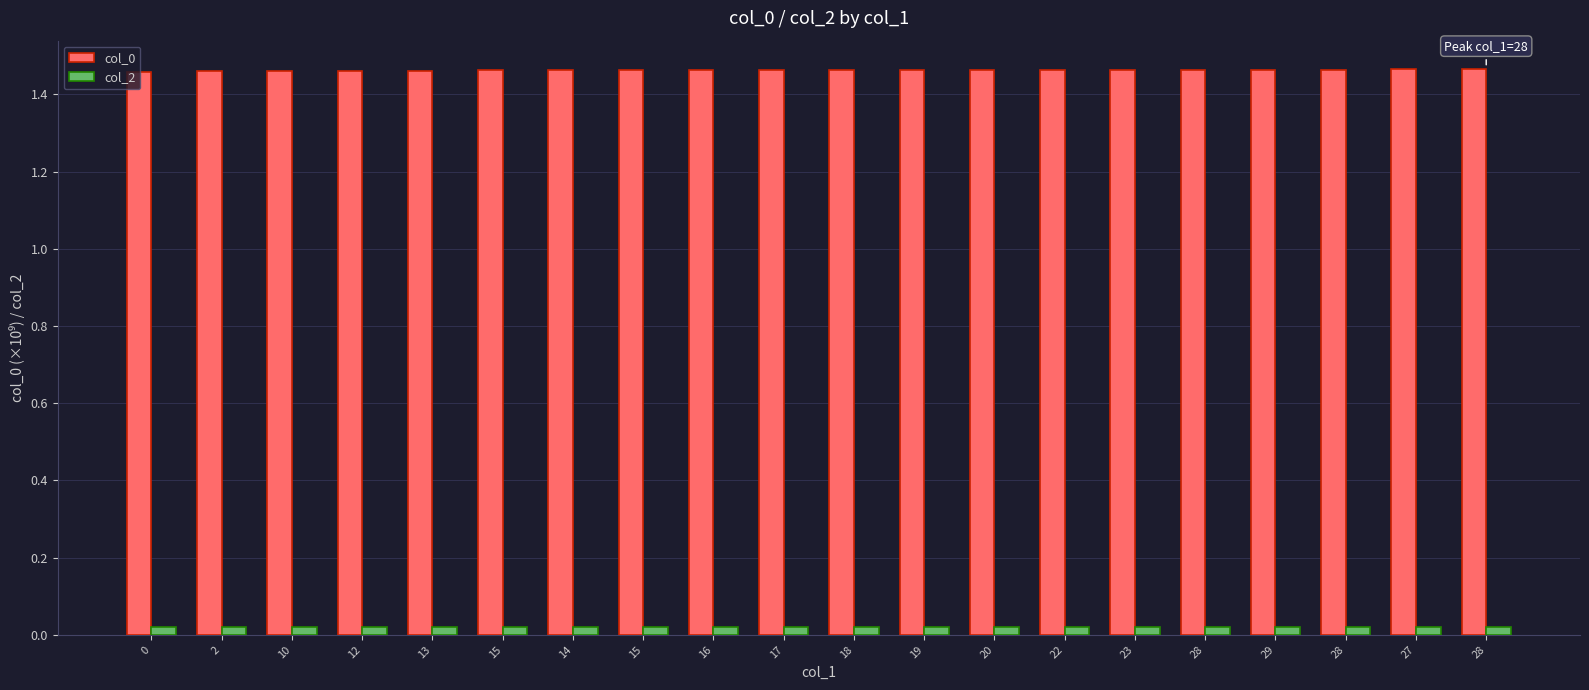

At 16, list the series in order from smallest to largest.

col_2, col_0